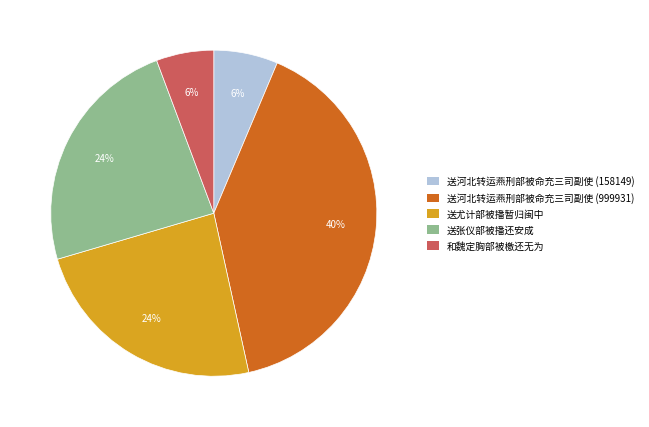

Which has a higher value, 和魏定胸部被檄还无为 or 送张仪部被播还安成?

送张仪部被播还安成